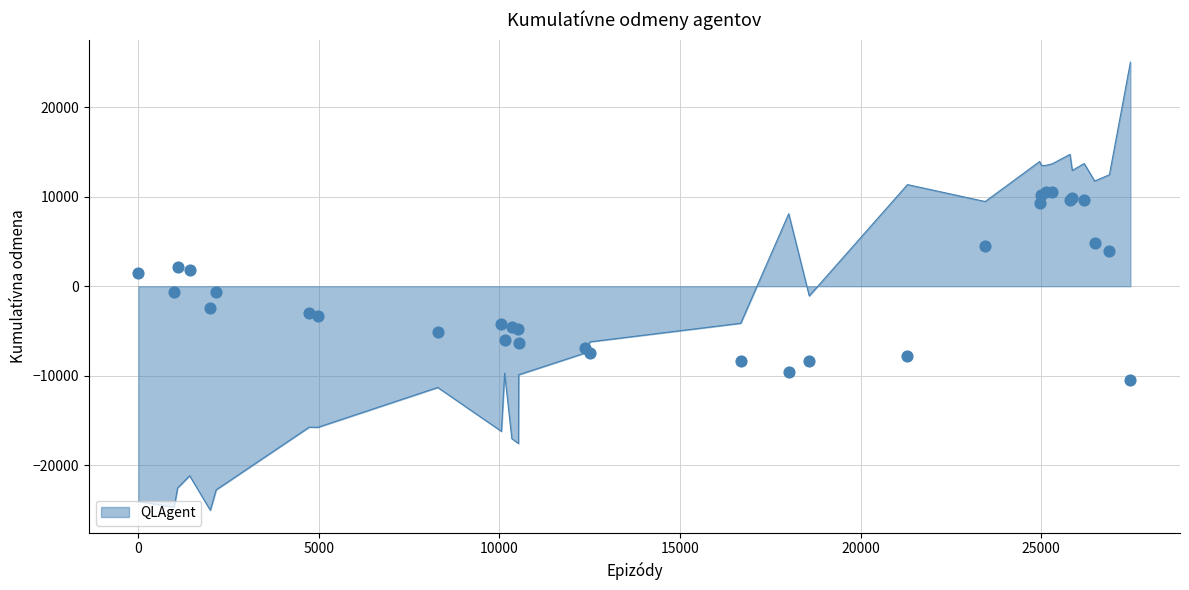

What is the maximum value for QLAgent?

25000.0